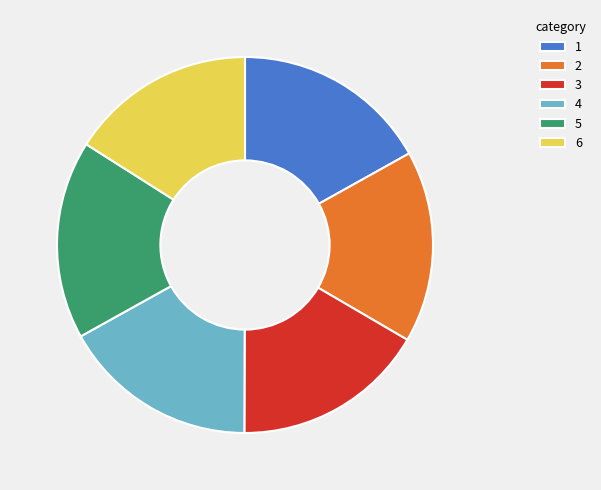

Which slice is the smallest?

6